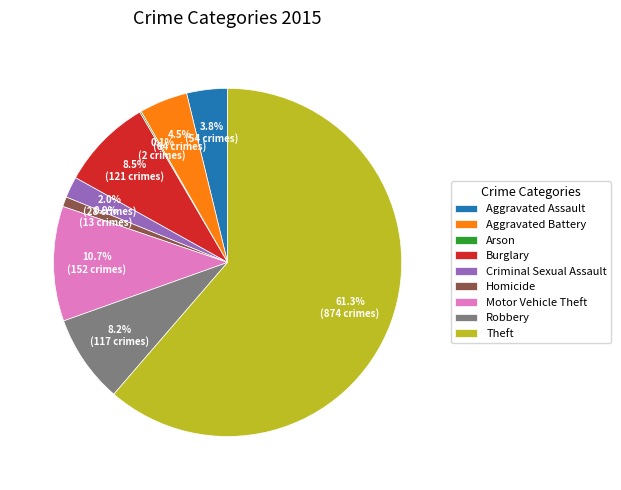

Between Homicide and Criminal Sexual Assault, which is larger?

Criminal Sexual Assault